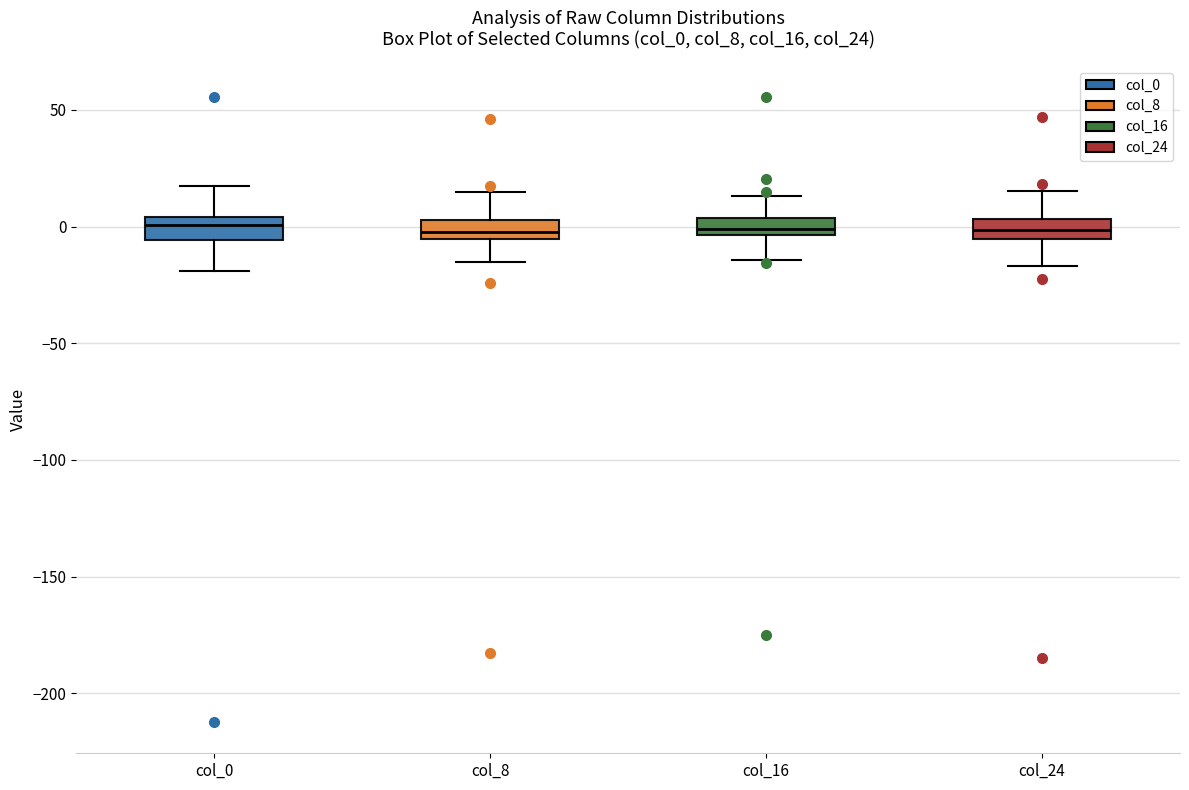

Where does the median line of the box for col_0 sit on the y-axis? The values are not printed on the chart, so give them approximately, as read against the axis.

0